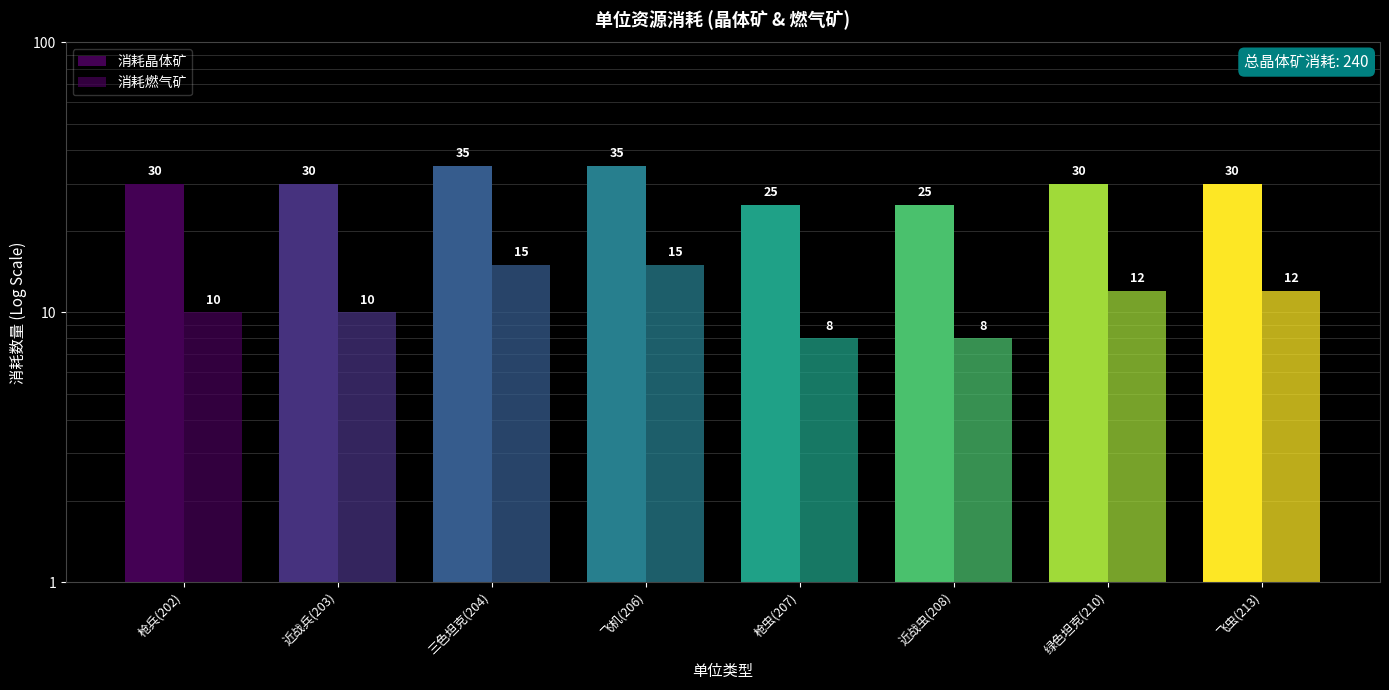

What is the label of the 6th bar from the left?

近战虫(208)